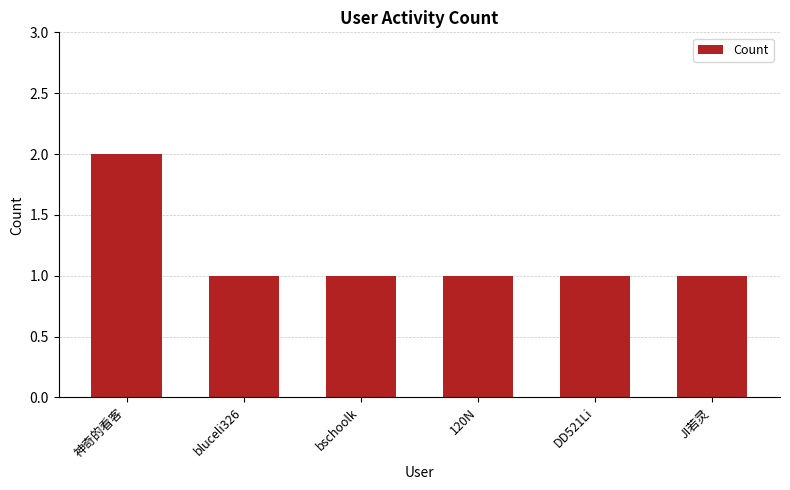

What is the sum of all values?

7